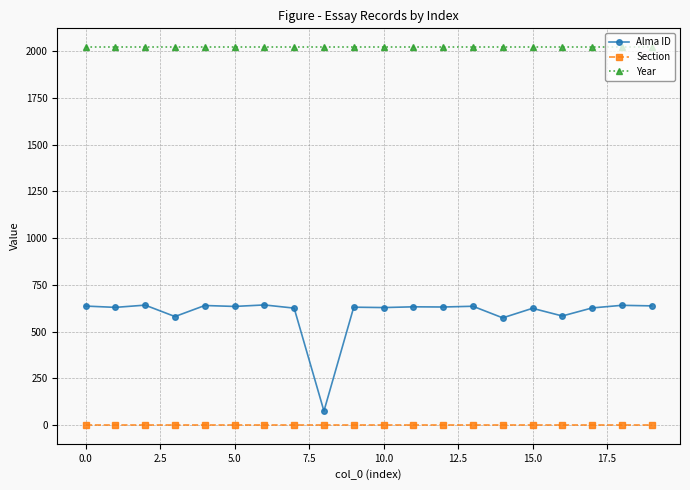

True or false: Alma ID and Year cross at least once.

False